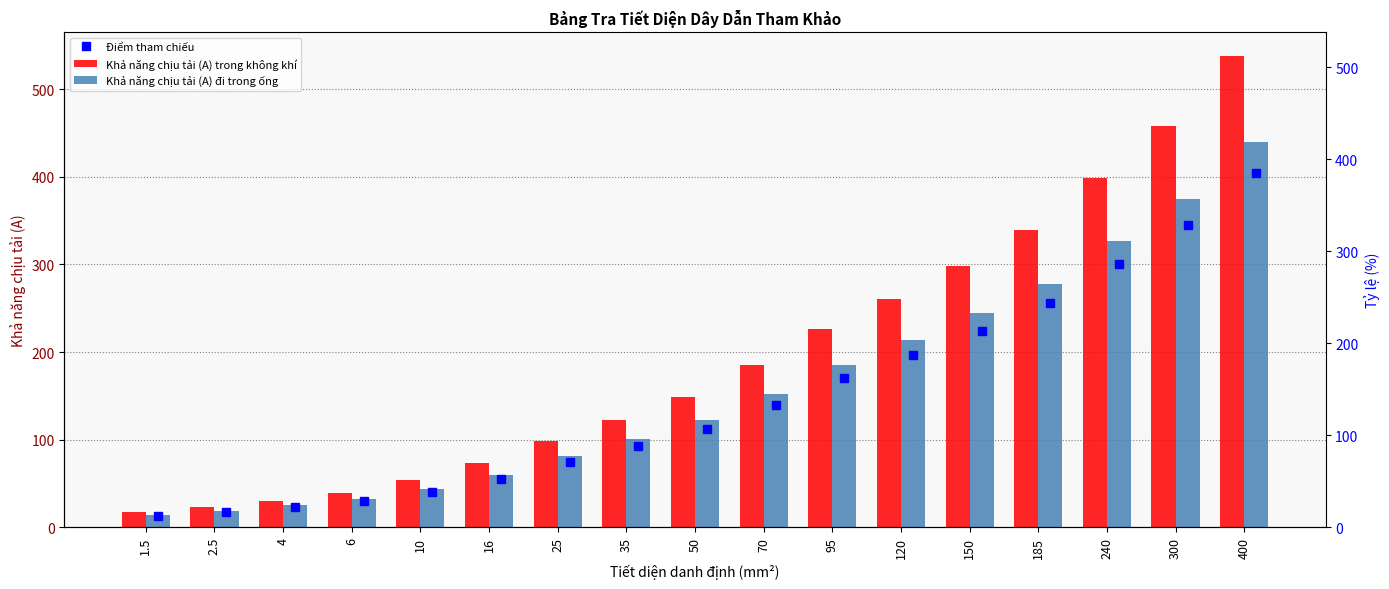

What value does the Khả năng chịu tải (A) trong không khí series have at 240?

399.0